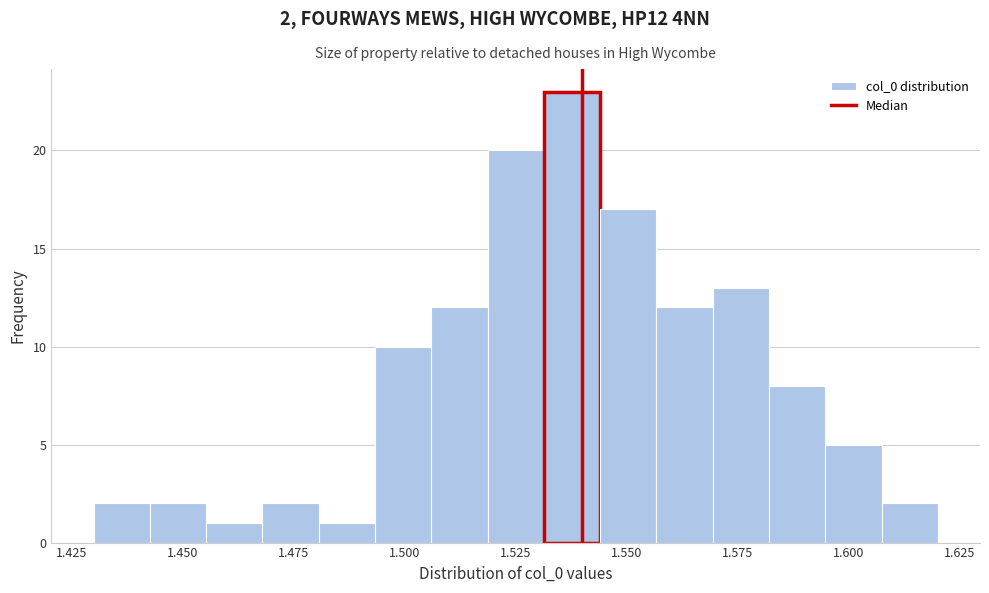

Around what value on the x-axis is the tallest bar? Give the approximate position of its centre, as read against the axis.

1.540